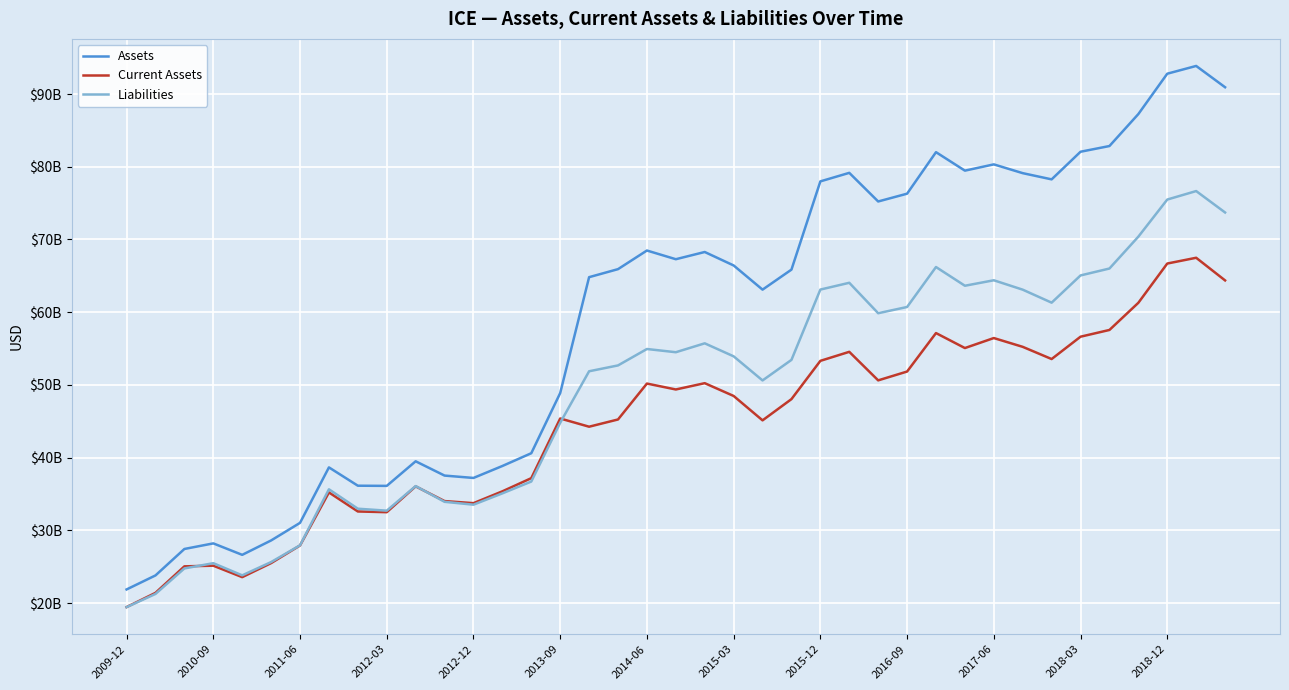

What are all the series names shown in the legend?

Assets, Current Assets, Liabilities